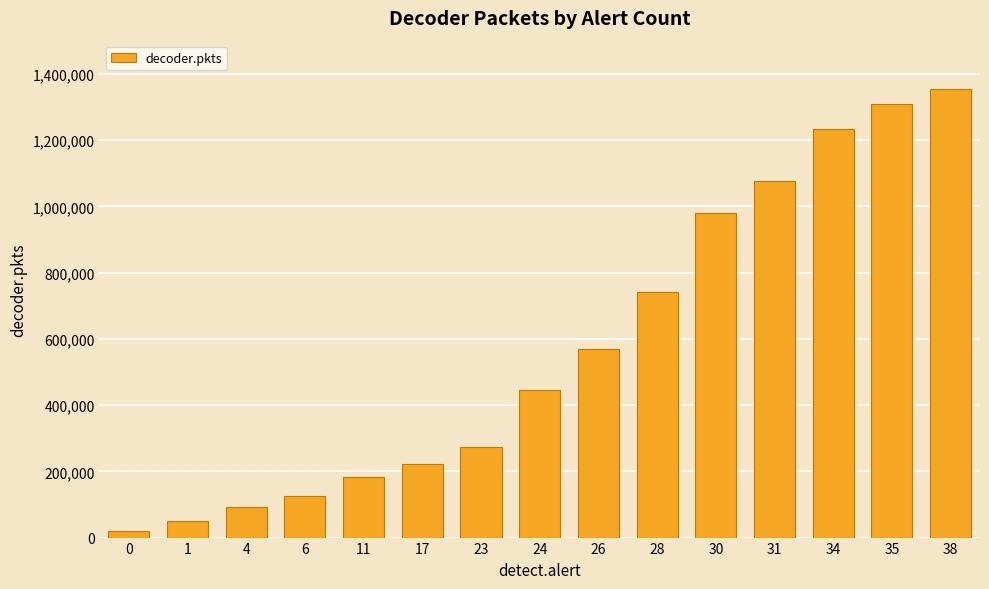

Reading left to right, transcribe all the data shown in this chart.

0=21256	1=49477	4=91997	6=126902	11=184007	17=222409	23=272676	24=444000	26=567790	28=739908	30=979948	31=1075053	34=1232048	35=1309611	38=1352753